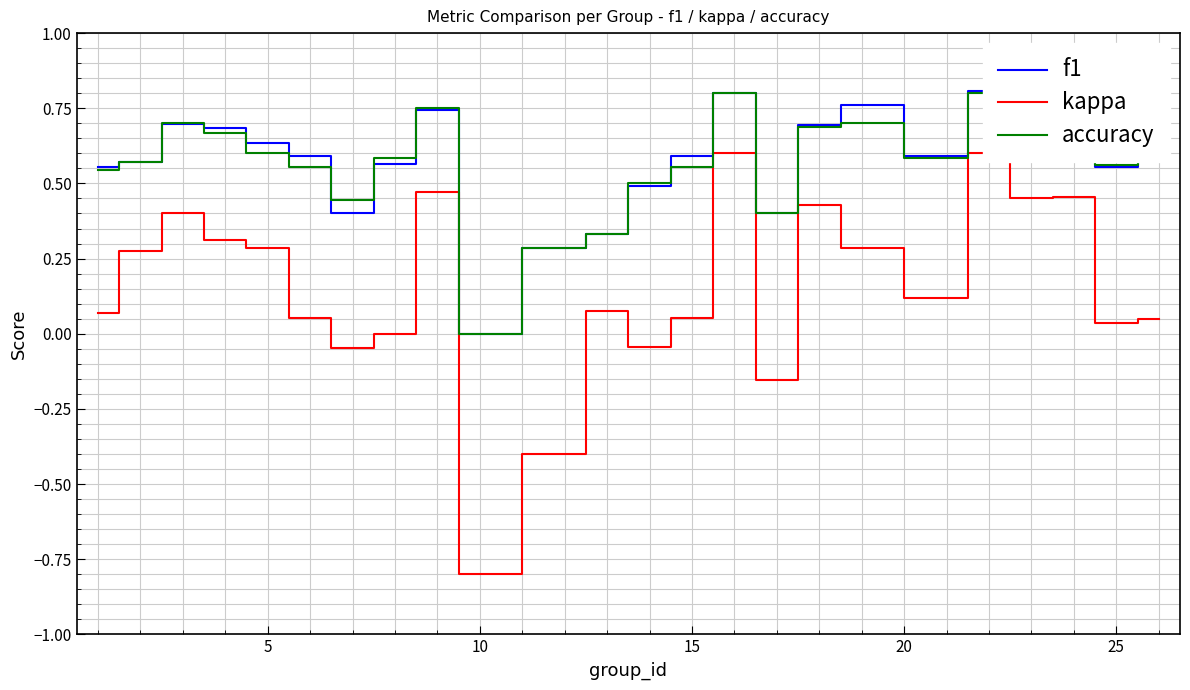

Which series has the widest spread of values?

kappa